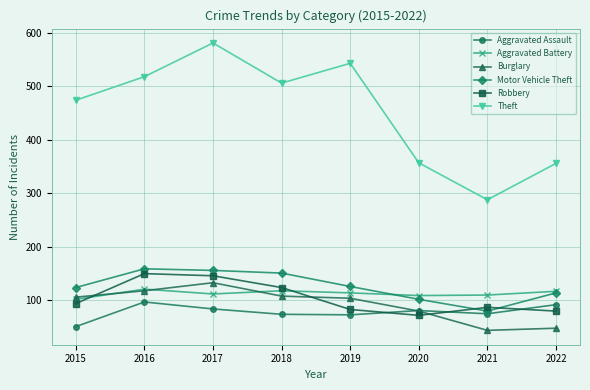

What is the difference between the maximum and minimum values in the Burglary series?

89